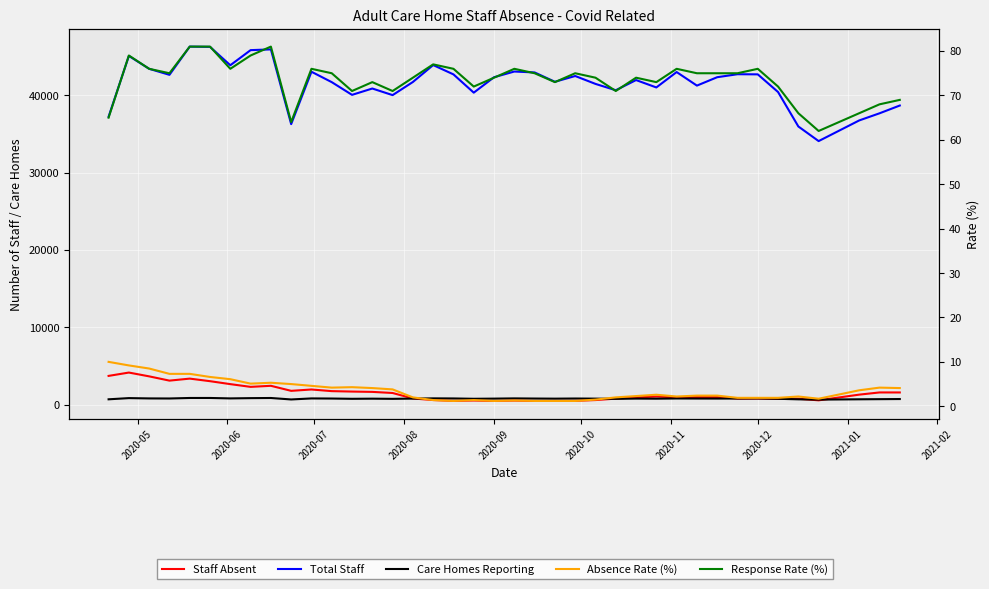

Rank the series at 2020-09 from highest to lowest value.

Total Staff, Care Homes Reporting, Staff Absent, Response Rate (%), Absence Rate (%)